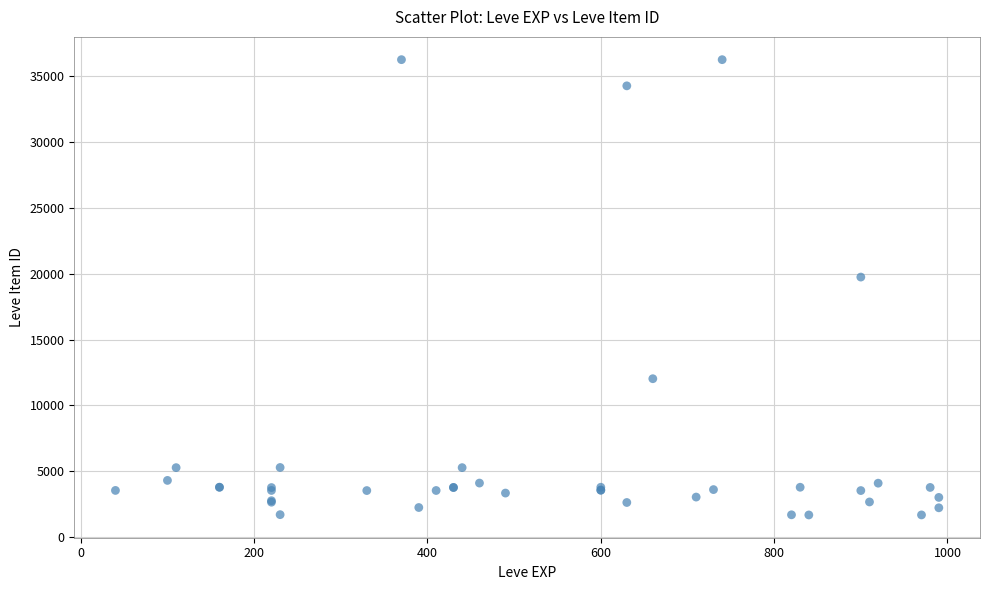

What Y value in the scatter plot is closest to 18967?

19744